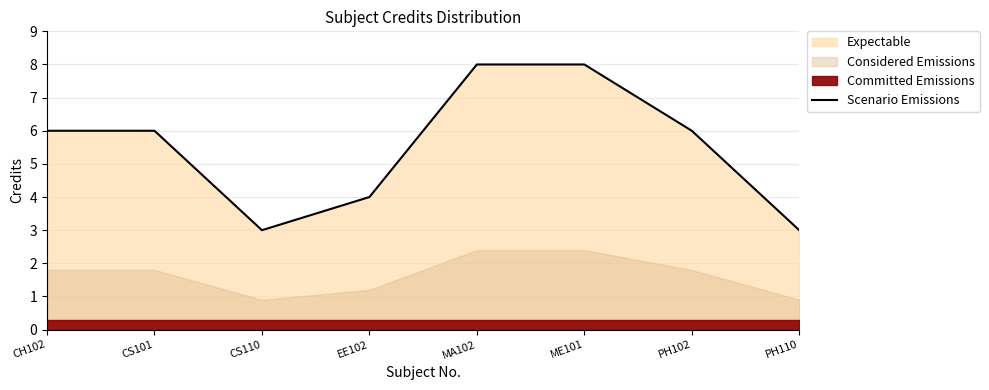

True or false: the data shows 6 at EE102.

False